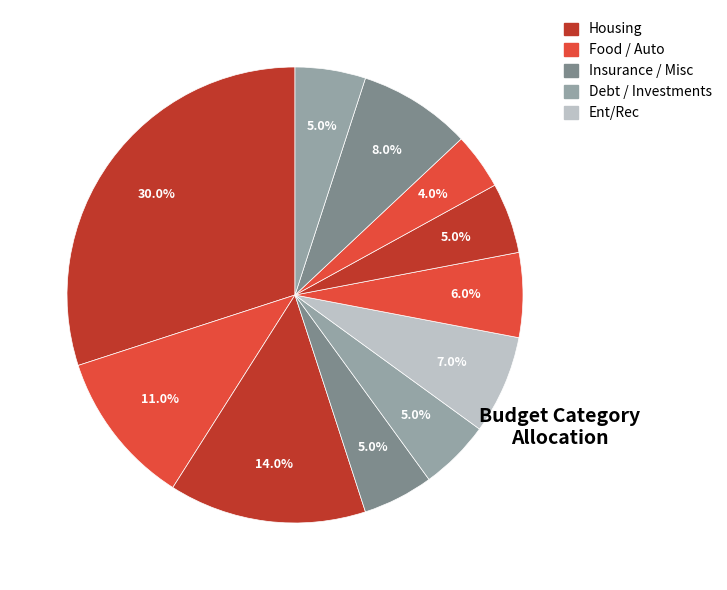

Count the number of slices in the pie.

11